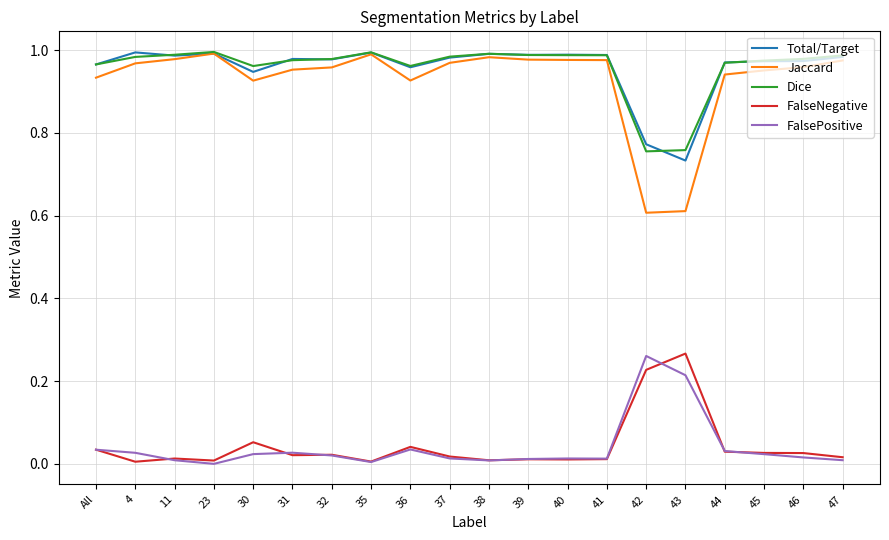

At how many categories does at least one series exceed 0?

20